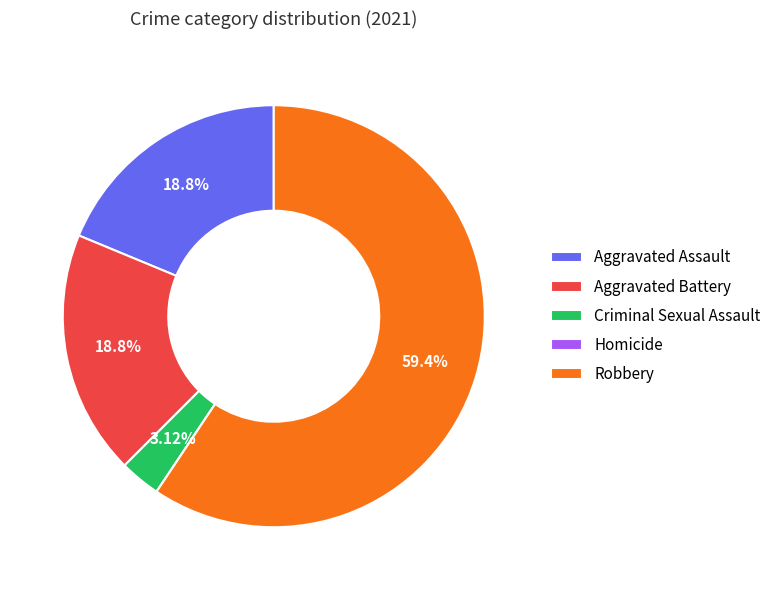

Combined, do Criminal Sexual Assault and Robbery account for over 50%?

Yes